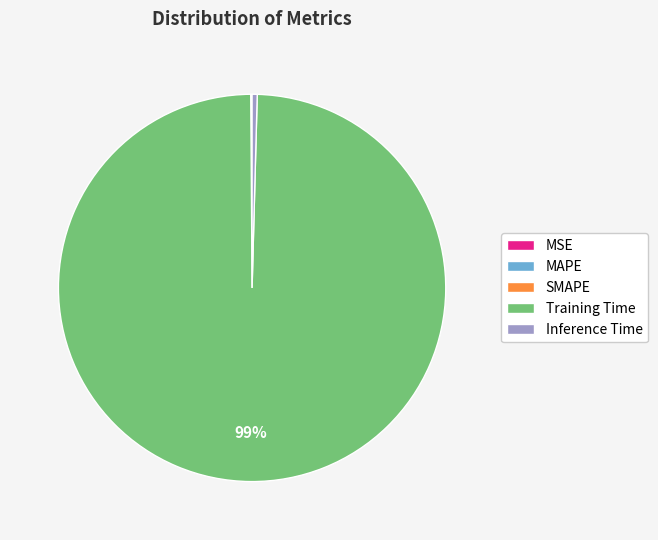

Which slice is the largest?

Training Time